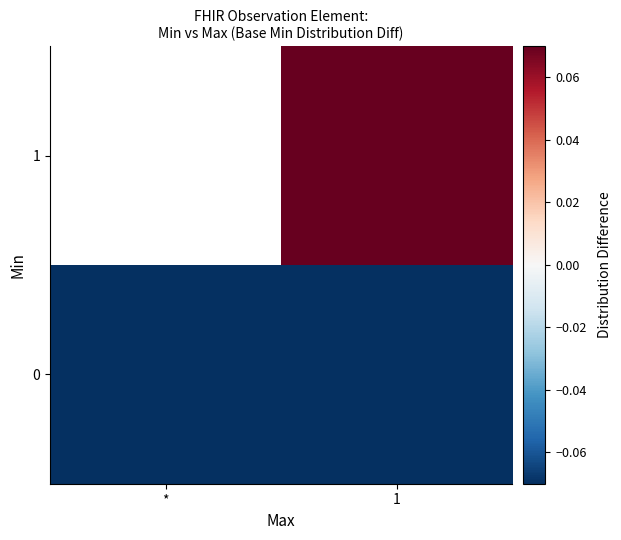

Is it true that 0 equals -0.4 at 1?

False